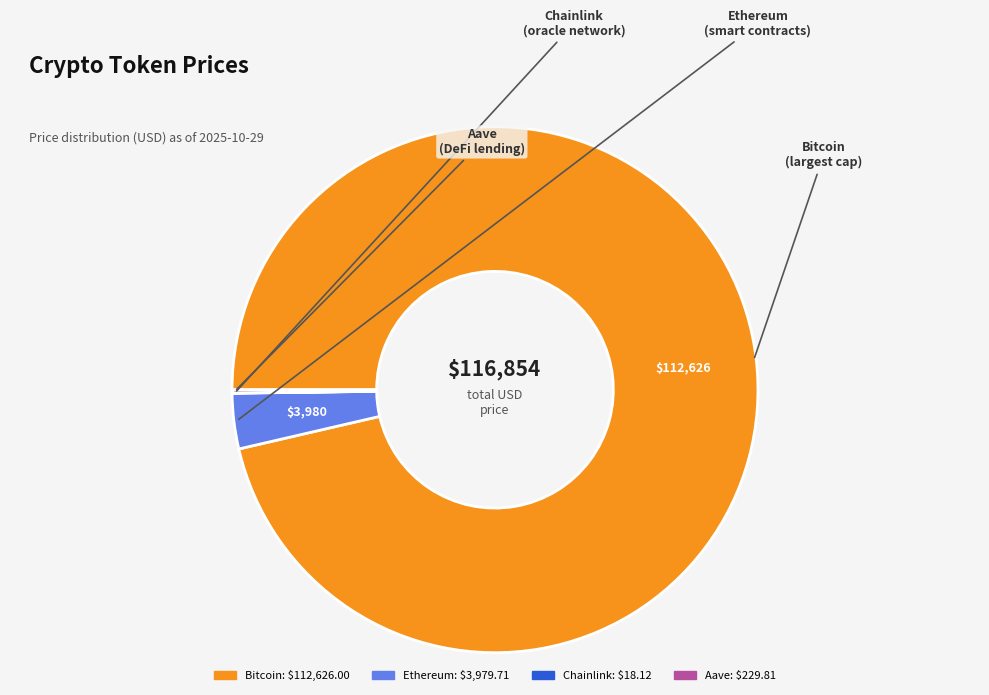

Which slice is the largest?

Bitcoin